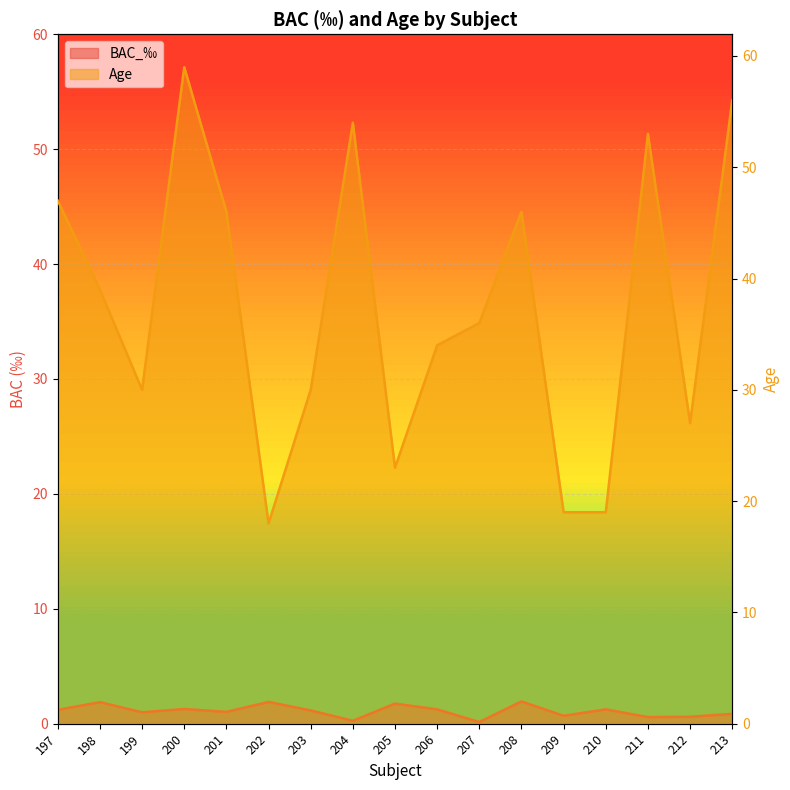

Which has a higher value, 200 or 207?

200